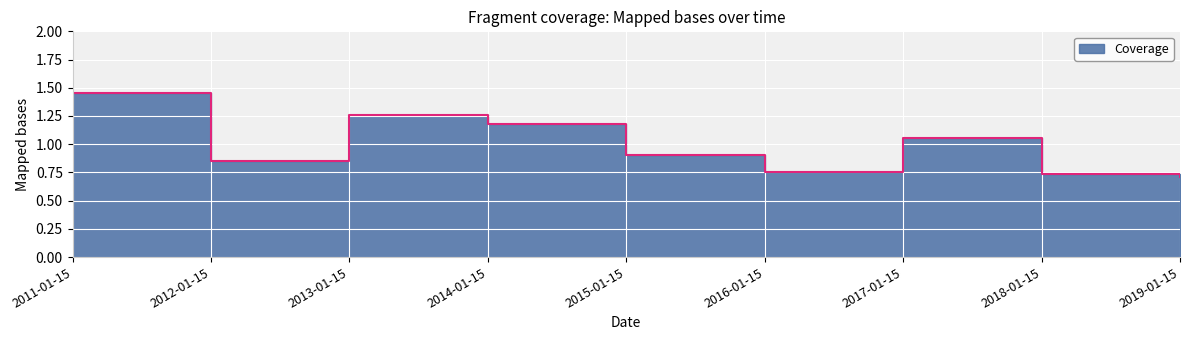

Reading left to right, list all the values displayed in this chart.

1.5	0.9	1.3	1.2	0.9	0.8	1.1	0.7	0.7